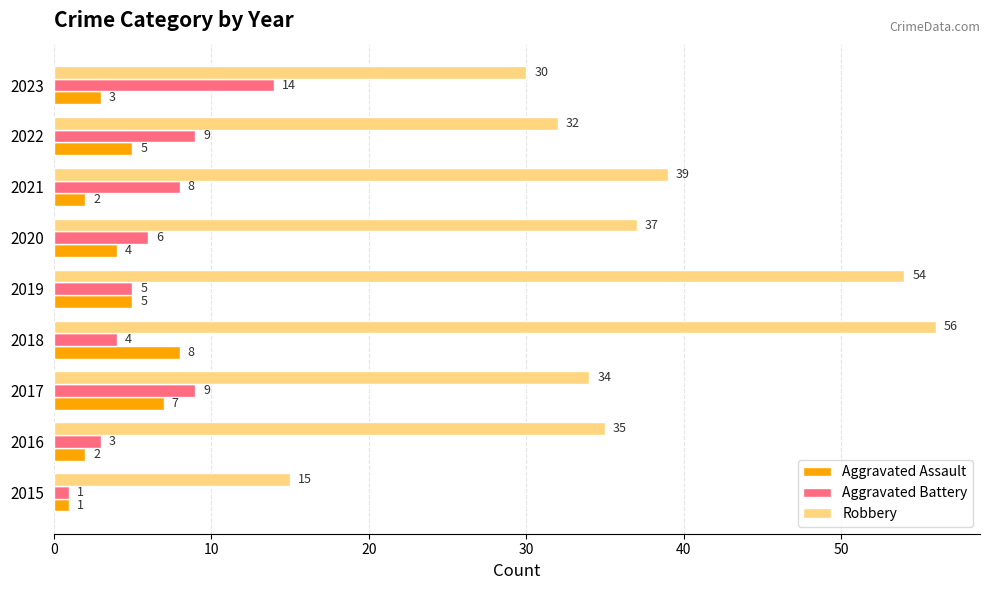

What is the average value of the Robbery series?

37